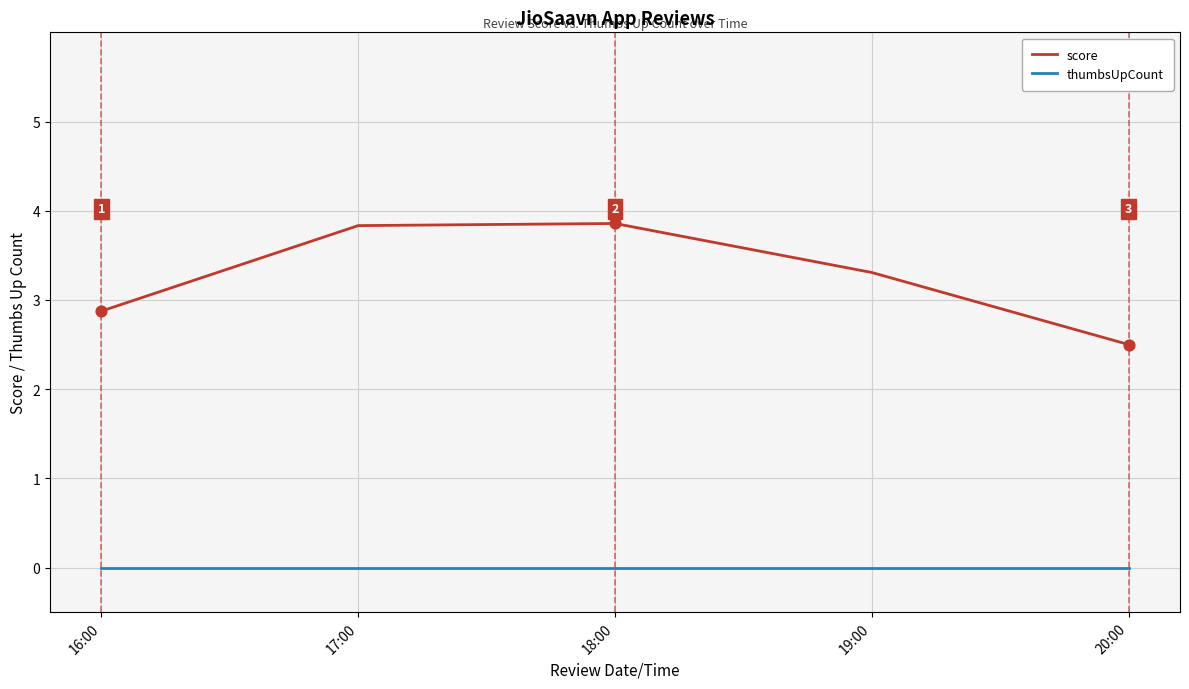

At how many categories does at least one series exceed 3?

3